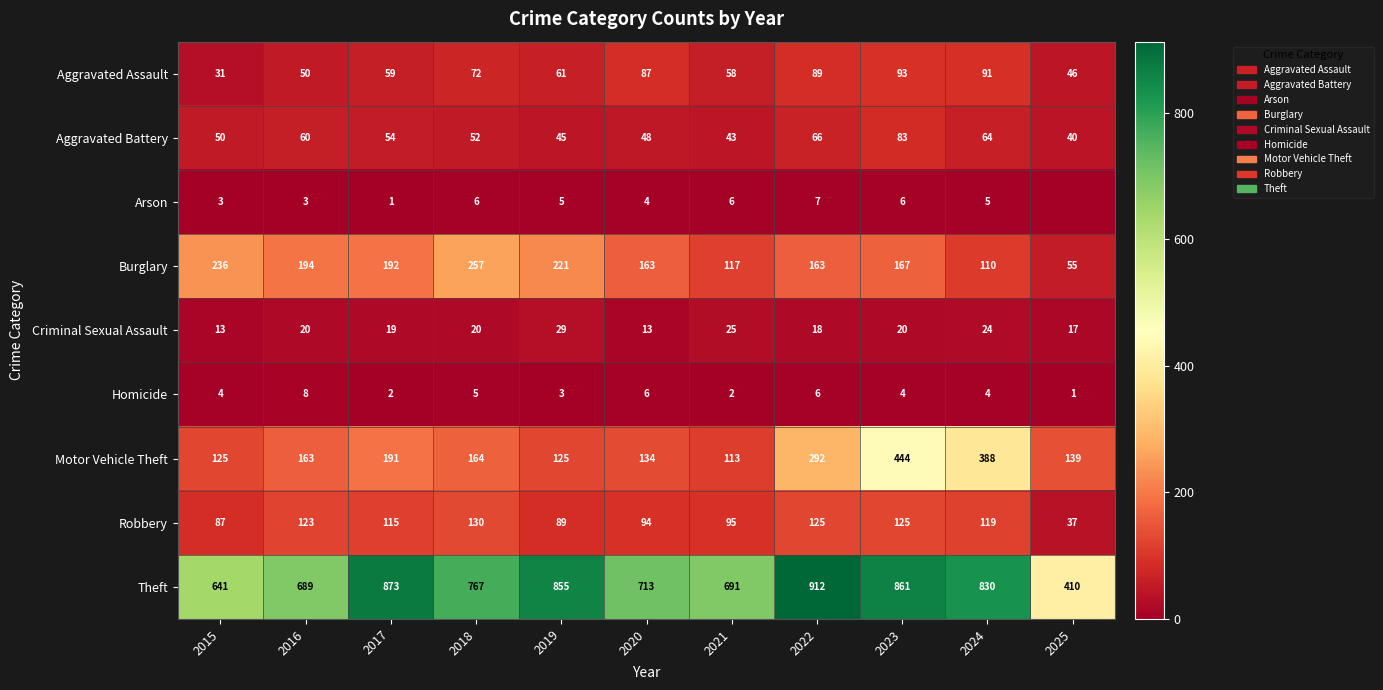

What is the sum of all Robbery values?

1139